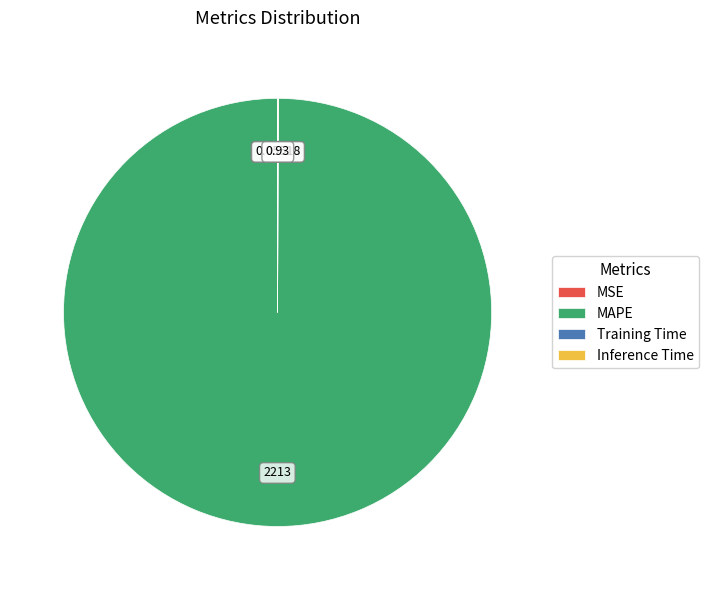

What is the majority slice?

MAPE